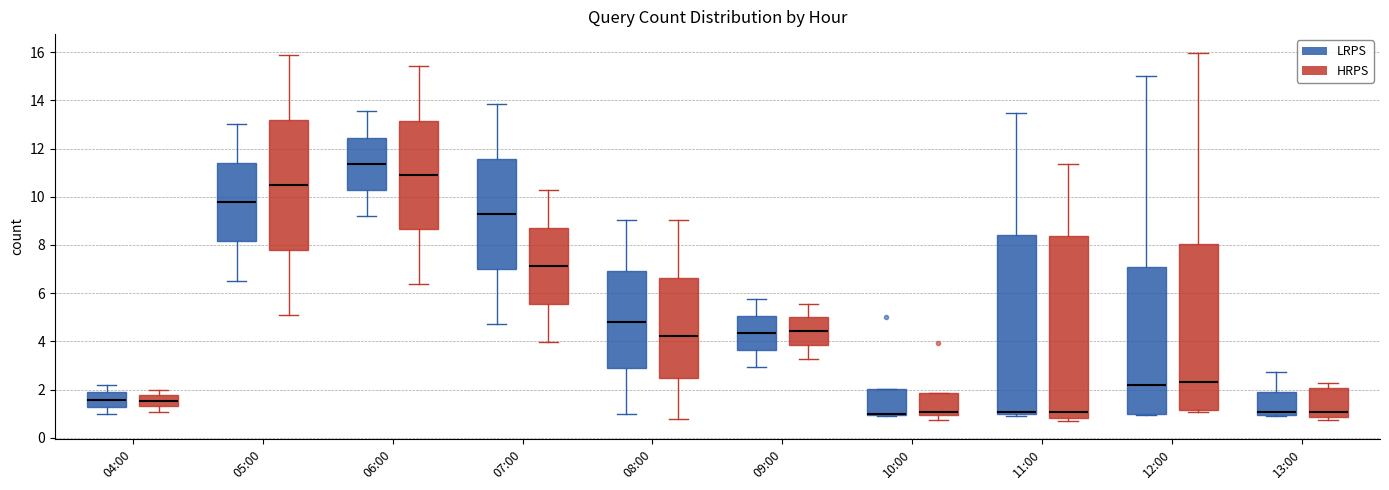

Where is the lower edge of the box for 11:00 (LRPS) on the y-axis? The values are not printed on the chart, so give them approximately, as read against the axis.

1.0